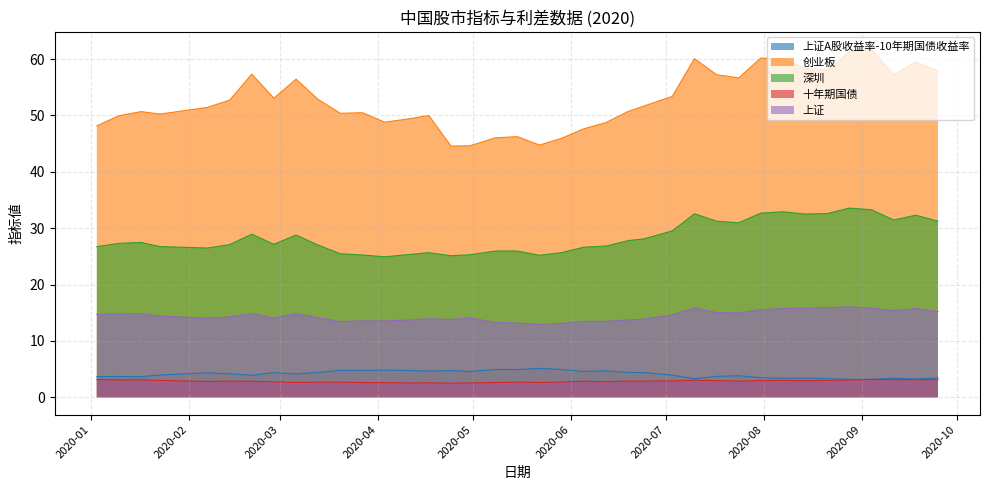

In 深圳, how many points are higher than both neighbors (excluding endpoints)?

8